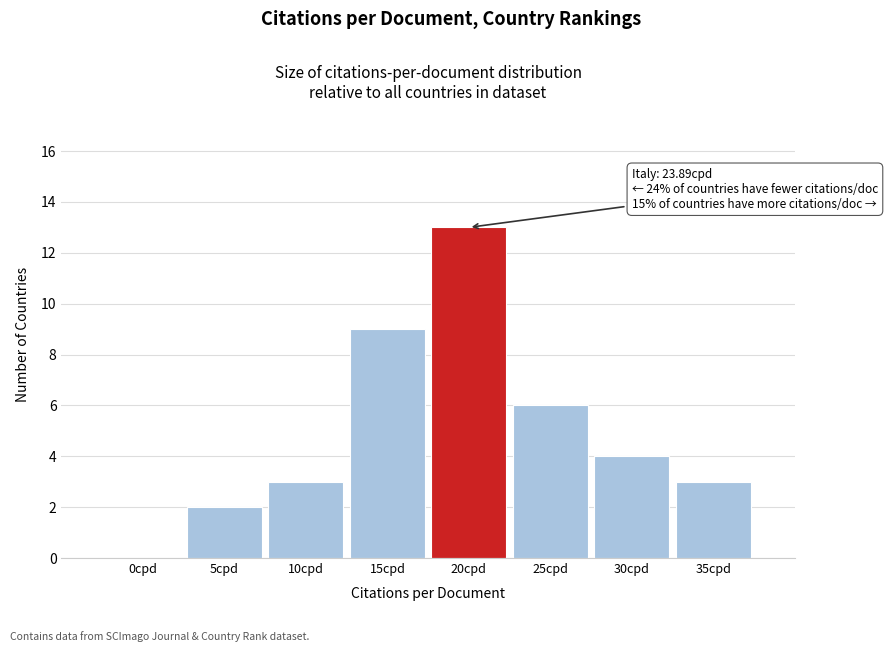

Reading left to right, transcribe all the data shown in this chart.

0cpd=0	5cpd=2	10cpd=3	15cpd=9	20cpd=13	25cpd=6	30cpd=4	35cpd=3